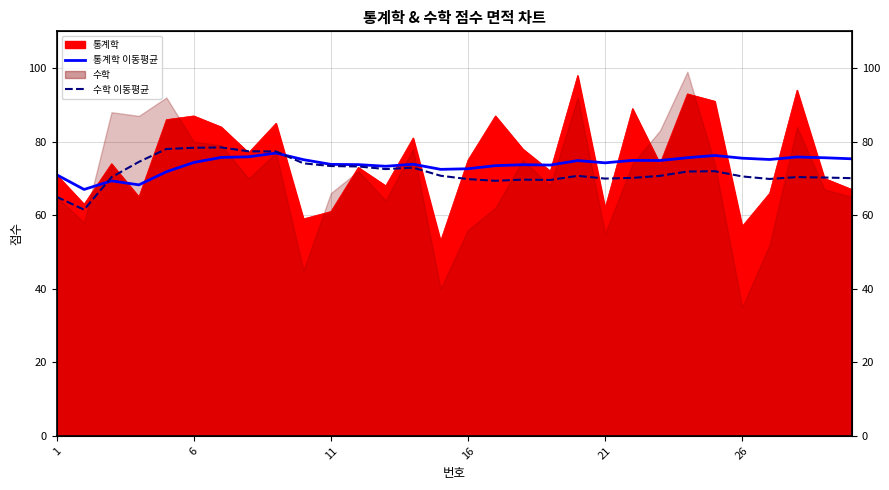

What is the difference between the 통계학 이동평균 values at 25 and 28?

0.1